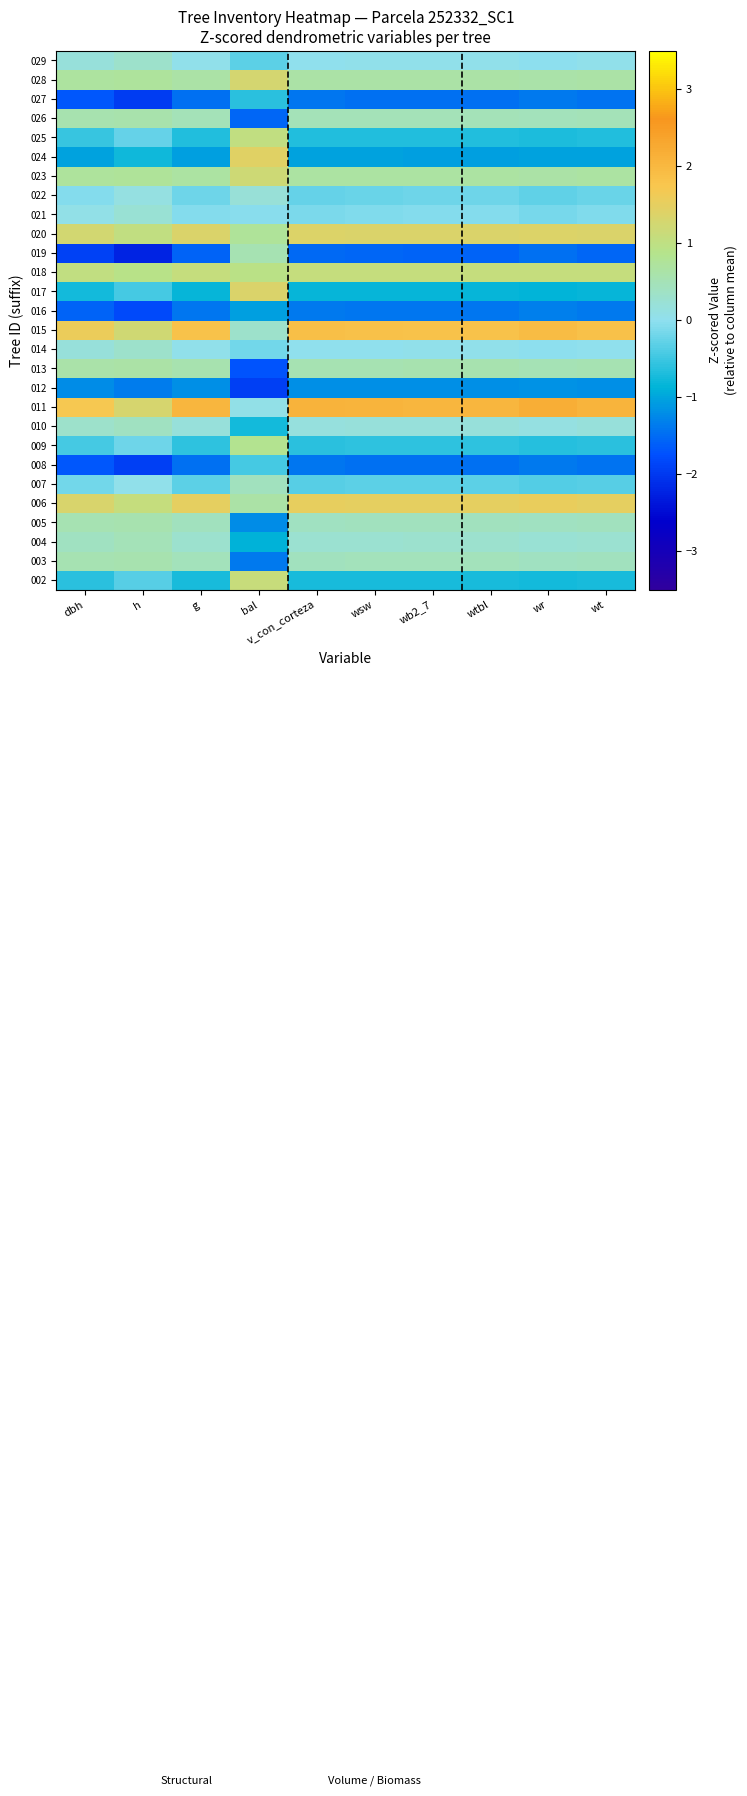

What is the spread (max minus min) of values at wb2_7?

3.6